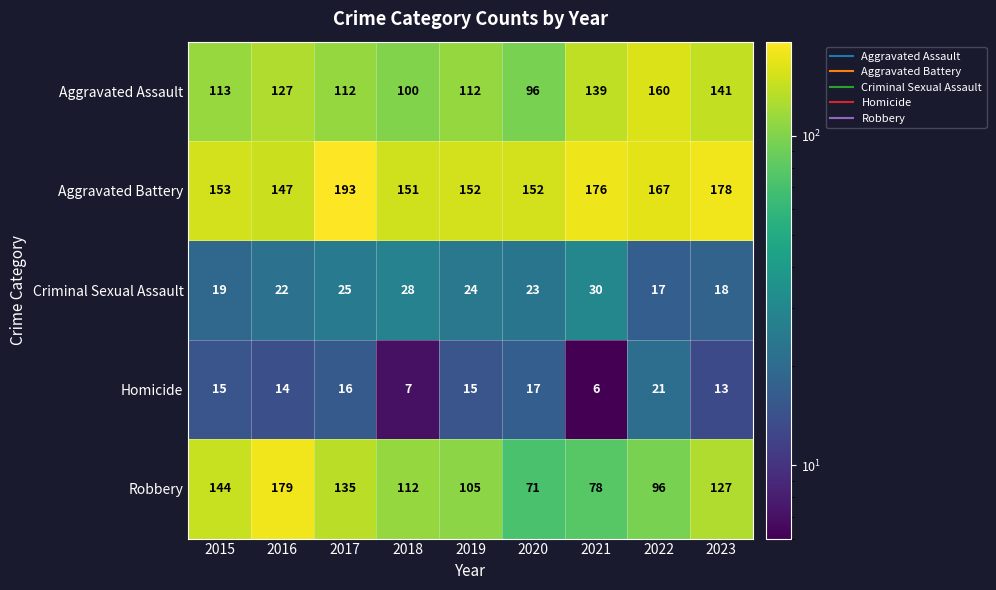

The Homicide series shows 21 at 2023. True or false?

False